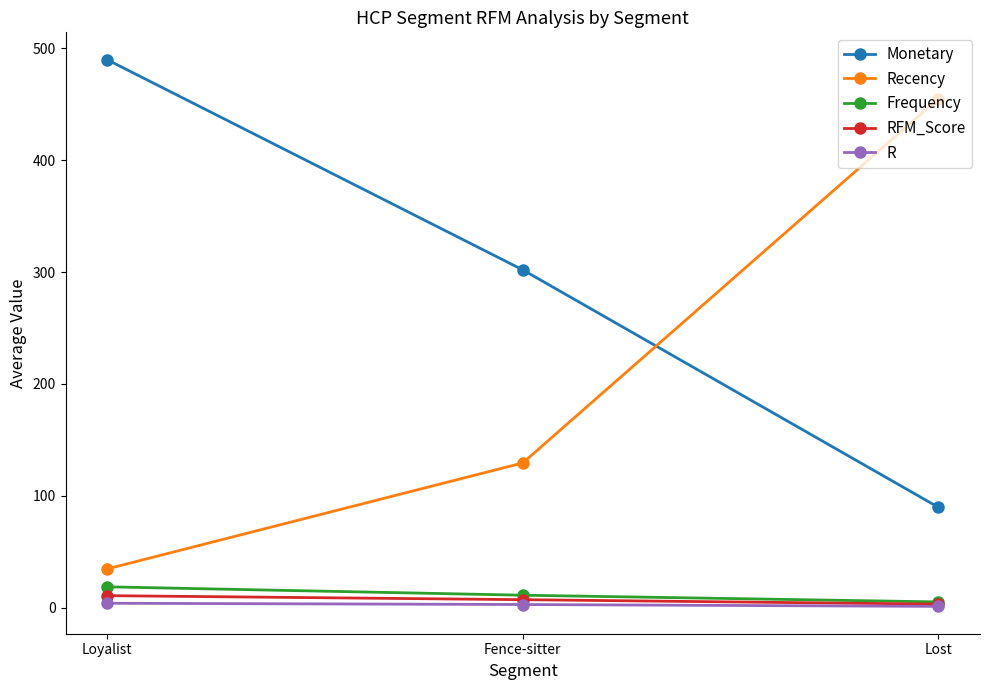

At how many categories does at least one series exceed 293?

3